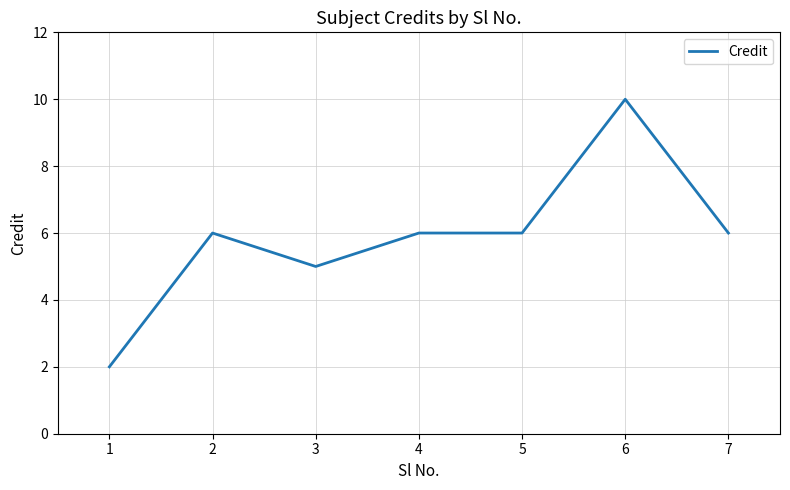

What is the ratio of the value at 2 to the value at 5?

1.0